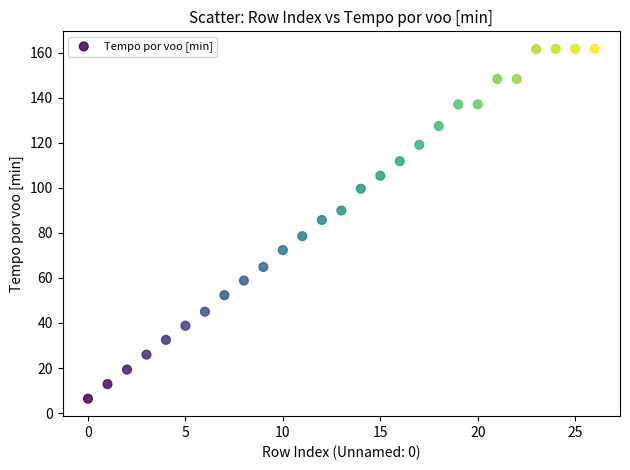

What Y value in the scatter plot is closest to 84?

85.7